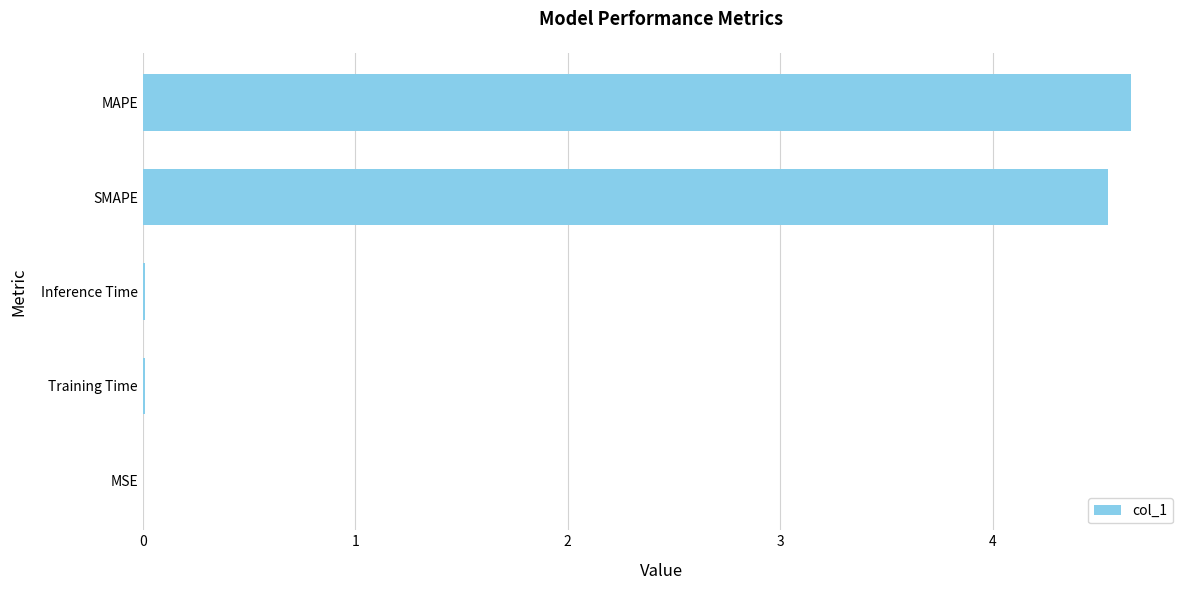

Is it true that the value at SMAPE is 2.0?

False